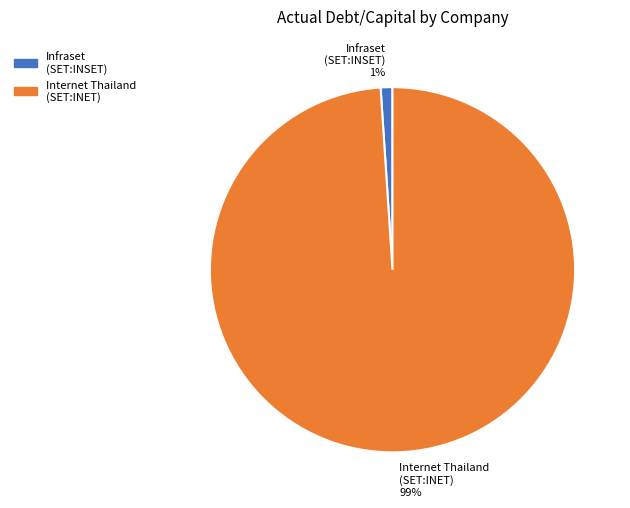

How many slices are in this pie chart?

2